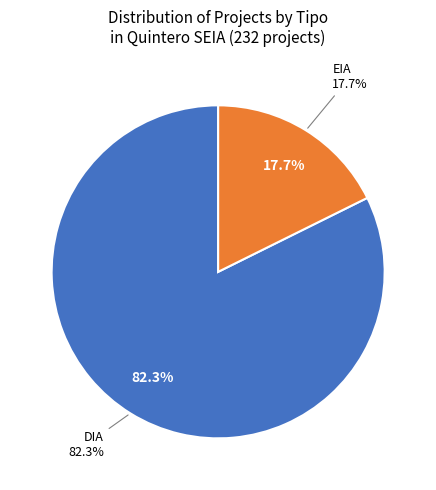

What is the majority slice?

DIA